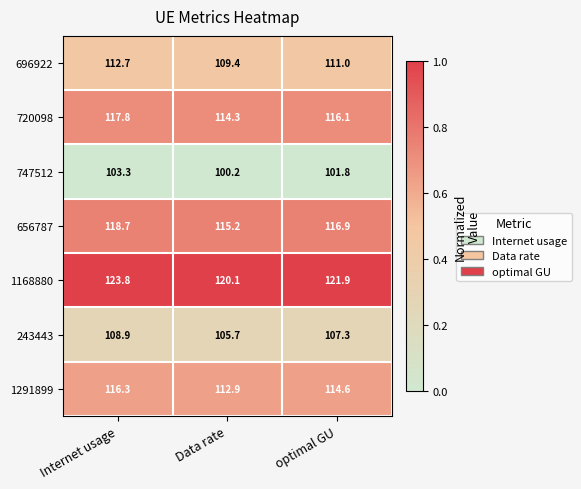

Reading right to left, extract all data points from this chart.

696922: 111.0	109.4	112.7
720098: 116.1	114.3	117.8
747512: 101.8	100.2	103.3
656787: 116.9	115.2	118.7
1168880: 121.9	120.1	123.8
243443: 107.3	105.7	108.9
1291899: 114.6	112.9	116.3